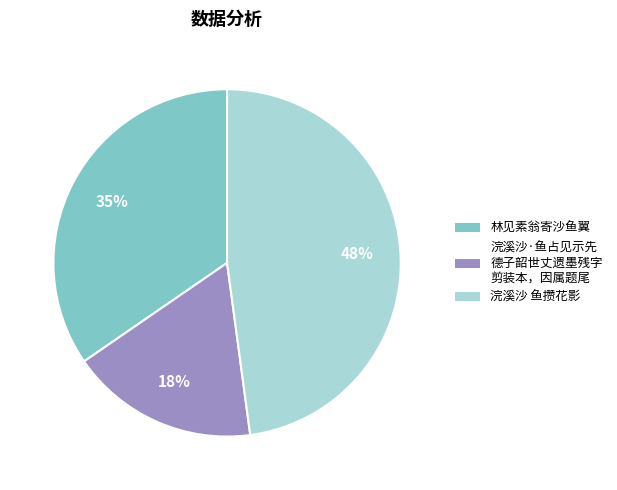

Does any single category account for the majority?

No